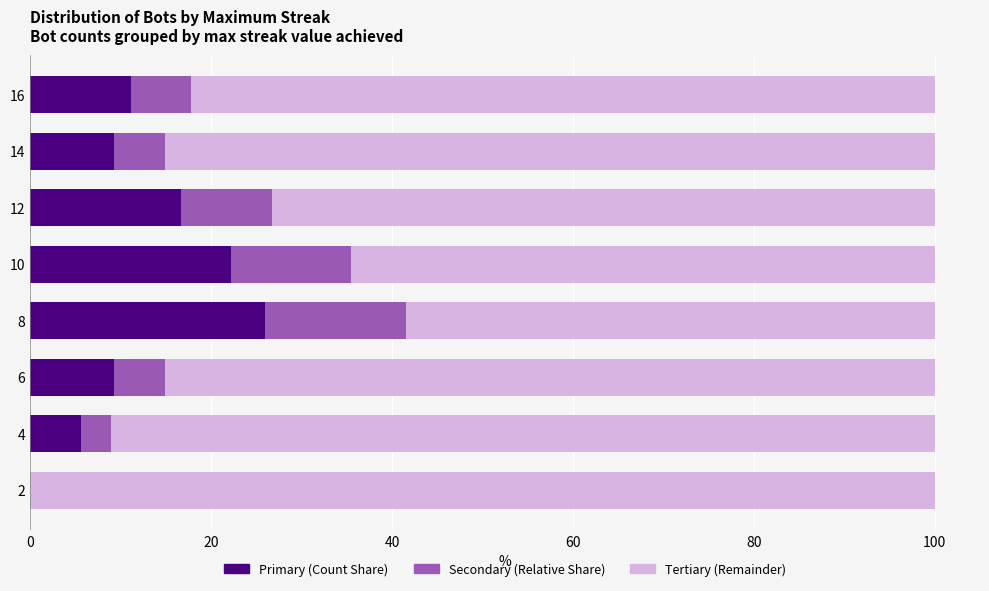

The Primary (Count Share) series shows 14.8 at 16. True or false?

False